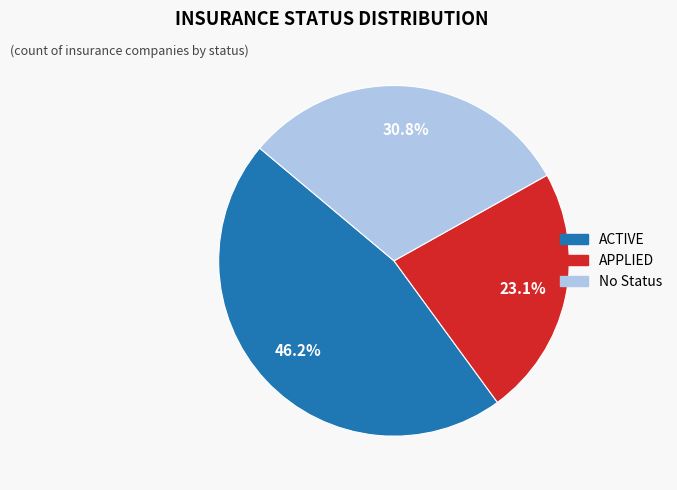

Rank the categories by value from lowest to highest.

APPLIED, No Status, ACTIVE